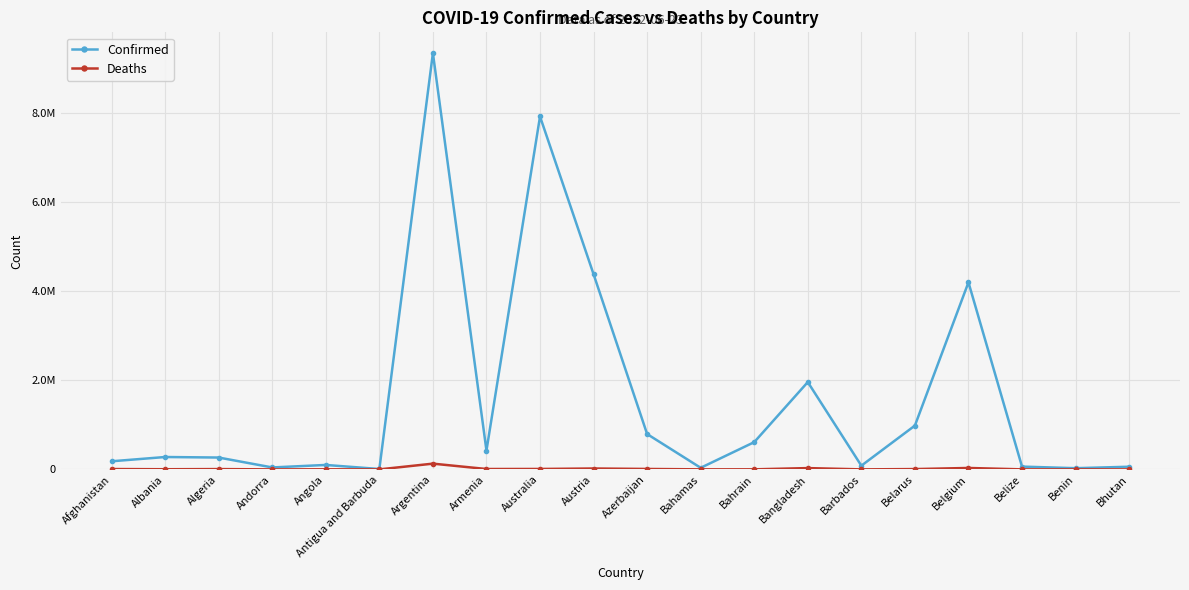

Is this an area chart (filled region under the line)?

No